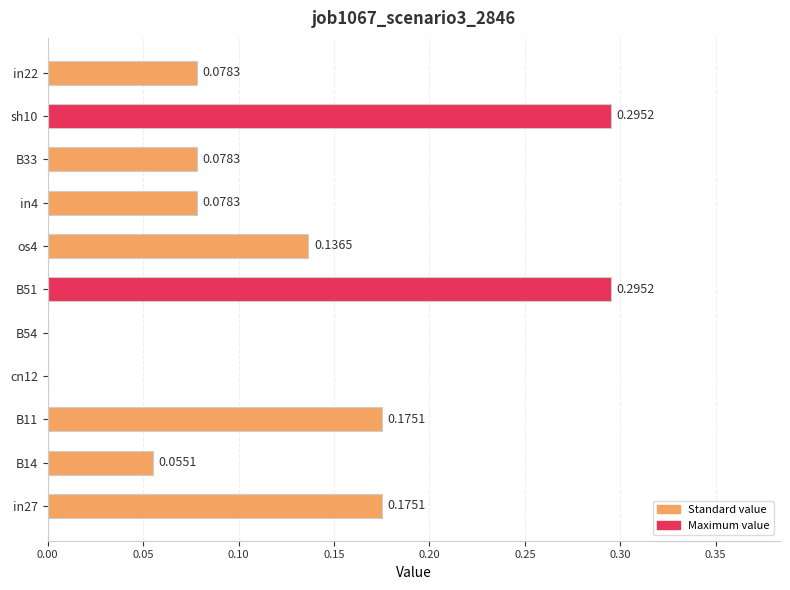

Between in4 and os4, which is larger?

os4